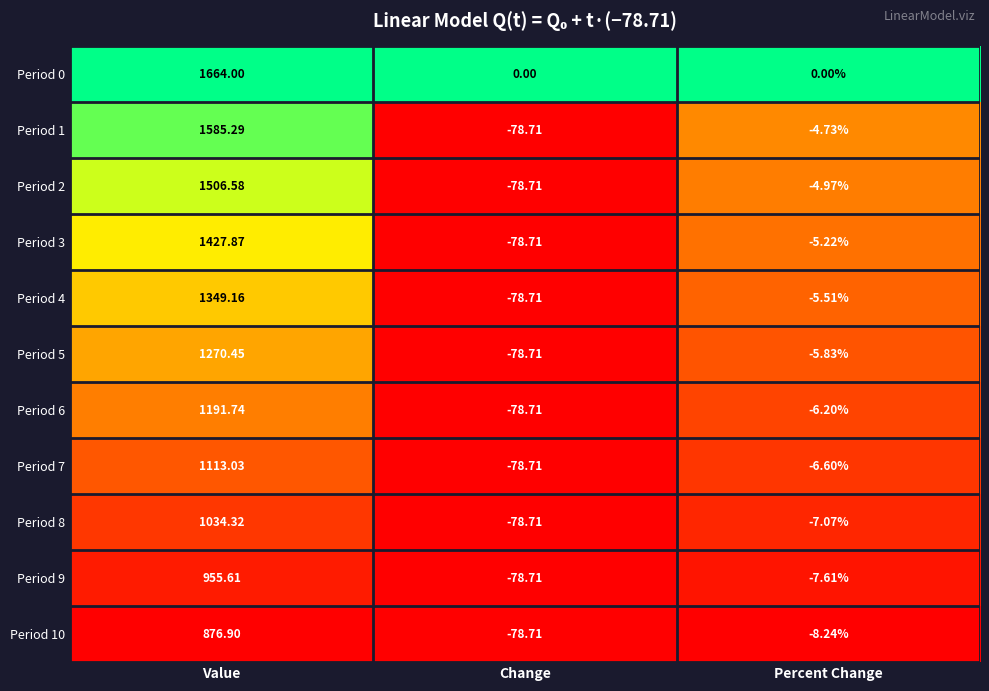

What is the total value across all series at Value?

13975.0